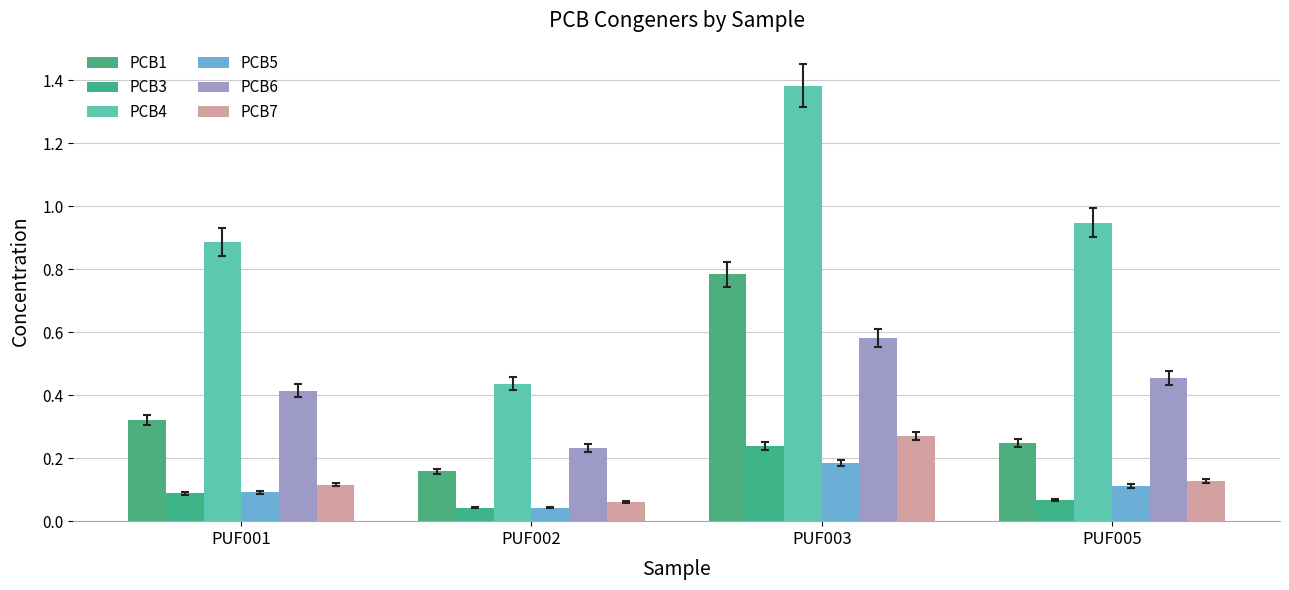

At how many categories does at least one series exceed 1?

1